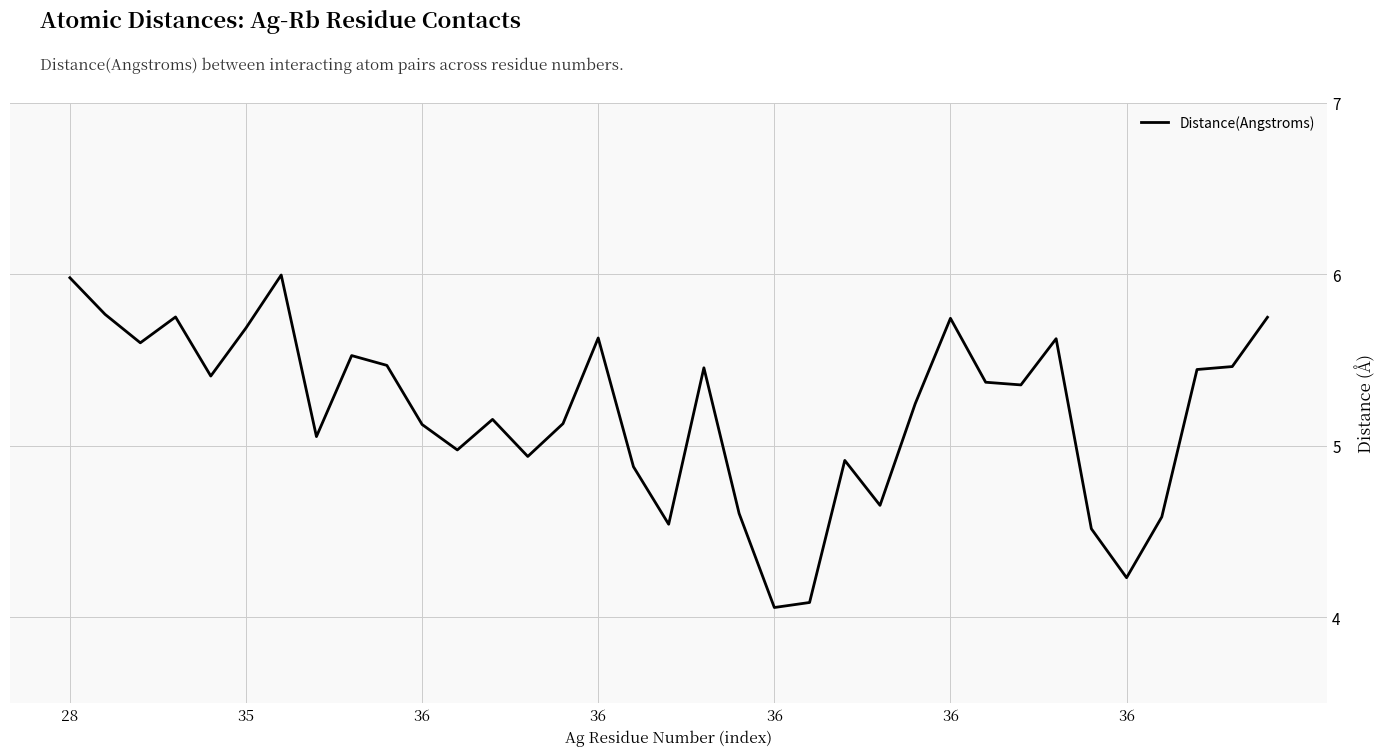

What is the difference between the maximum and minimum values?

1.9